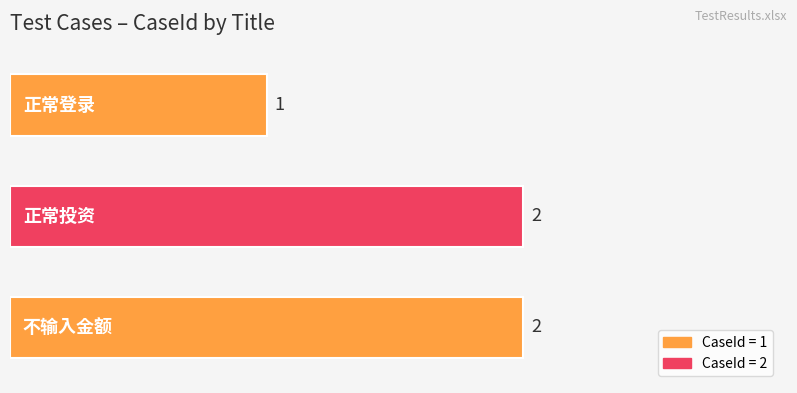

Reading top to bottom, transcribe all the data shown in this chart.

1	2	2